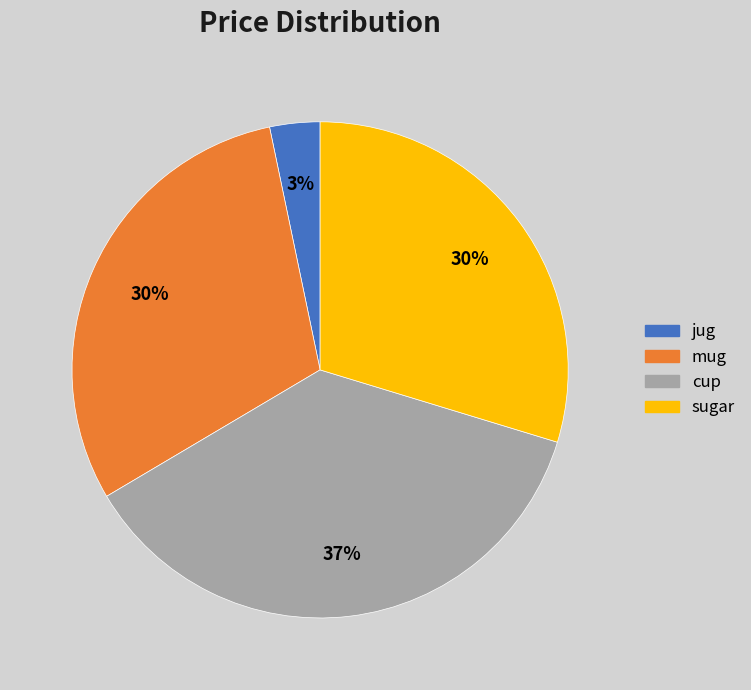

Is it true that mug is 36% of the pie?

False